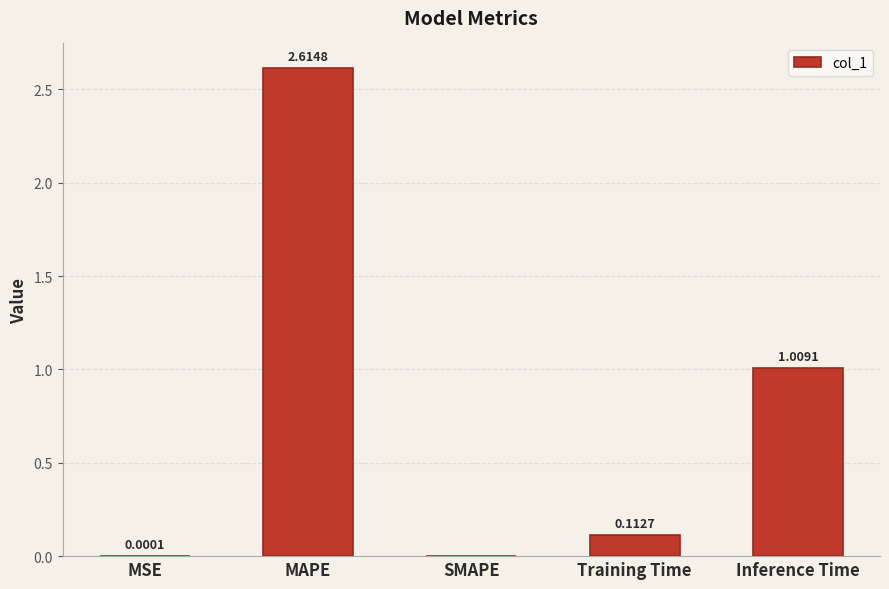

Between Training Time and MSE, which is larger?

Training Time